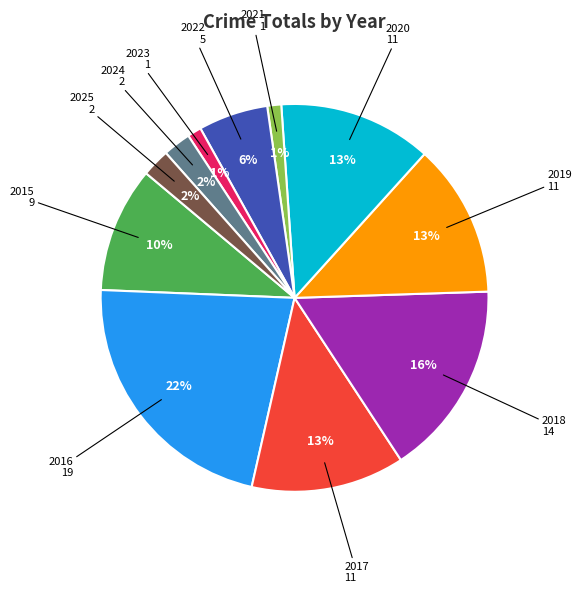

To the nearest percent, what is the average slice percentage?

9%